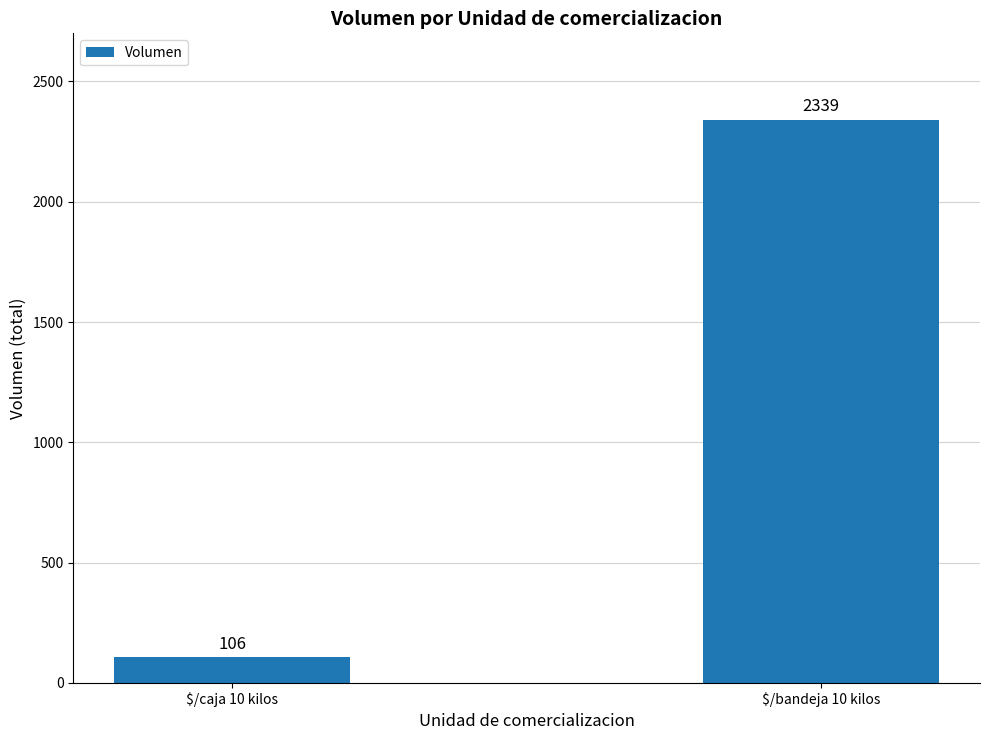

At which category does the chart reach its peak across all series?

$/bandeja 10 kilos